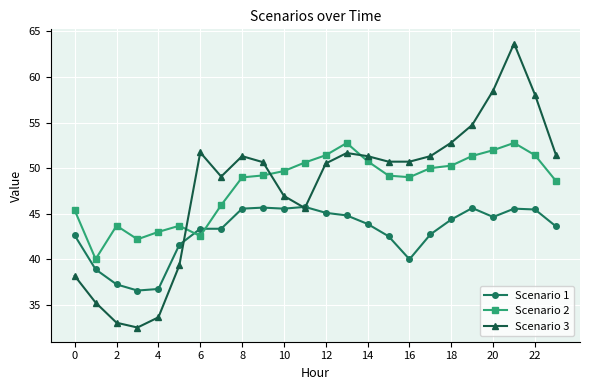

True or false: Scenario 3 and Scenario 2 intersect in this chart.

True